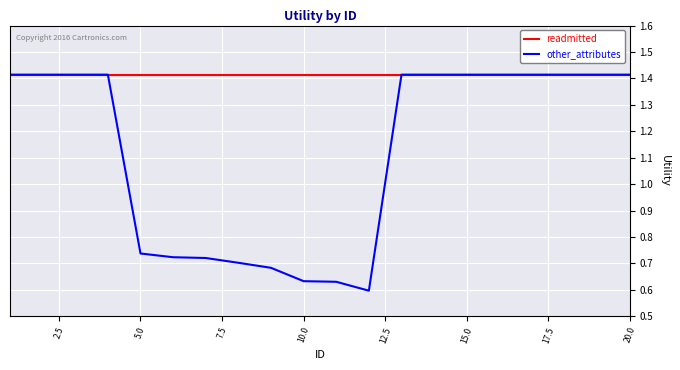

Rank the series by their average value, from lowest to highest.

other_attributes, readmitted